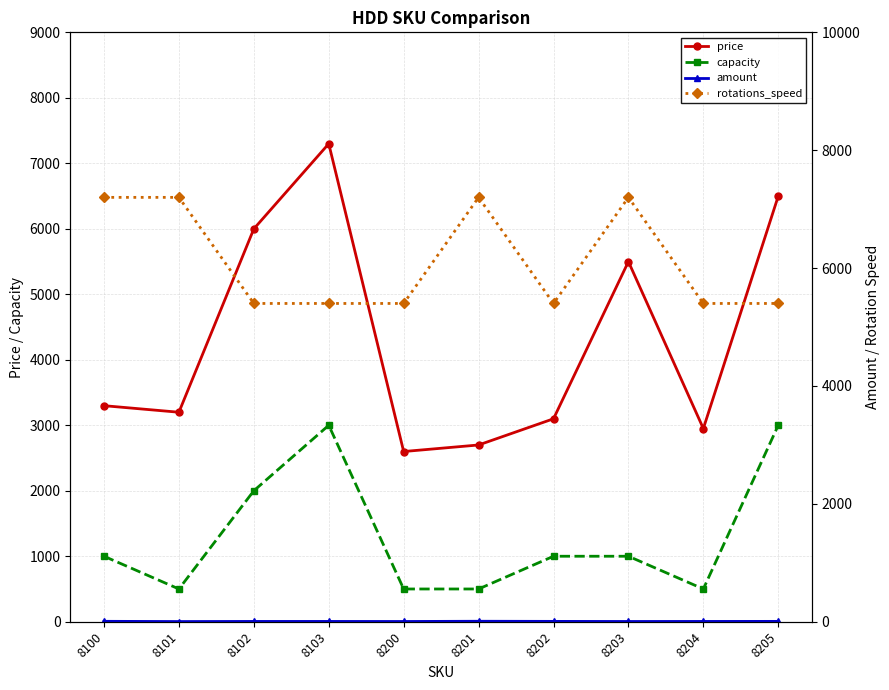

Rank the series by their maximum value, from lowest to highest.

amount, capacity, rotations_speed, price